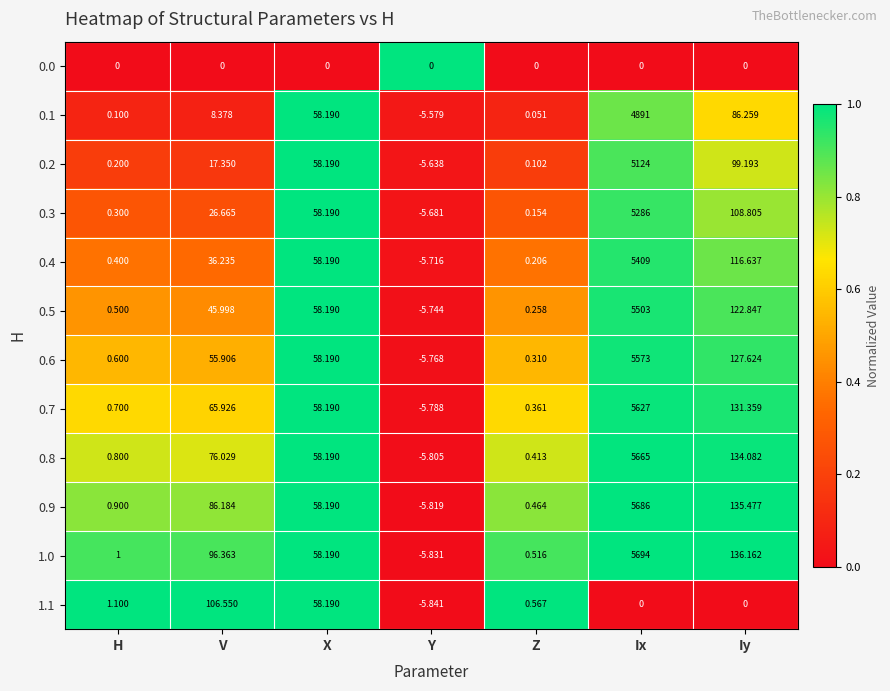

Where is 1.0 nearest to the value 2844?

Iy